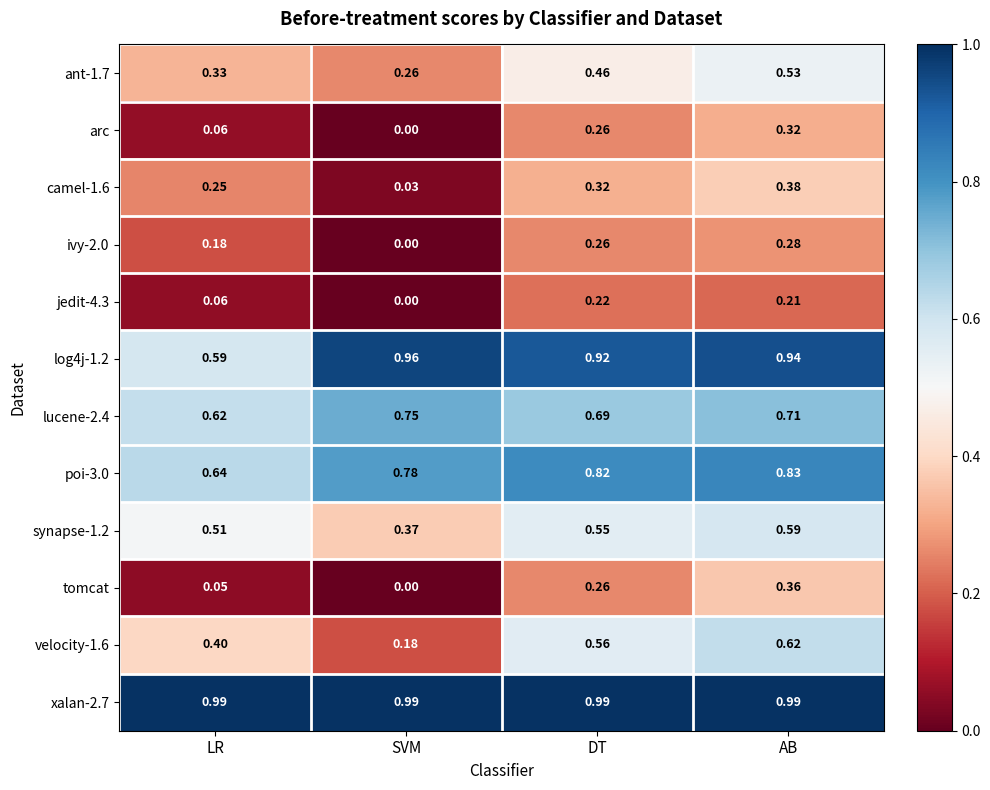

Which label corresponds to the smallest value in the chart?

SVM